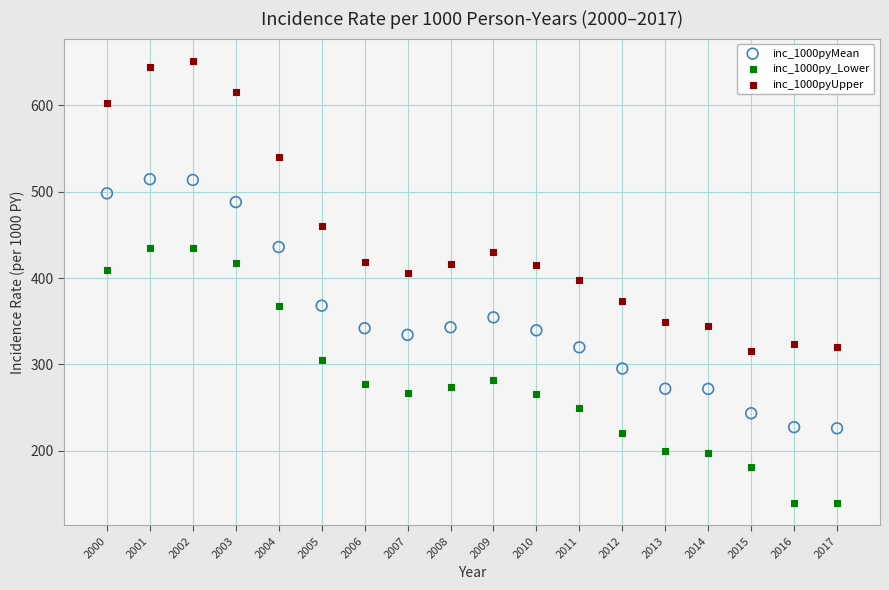

Across all data points, what is the range of X values (max minus min)?

17.0